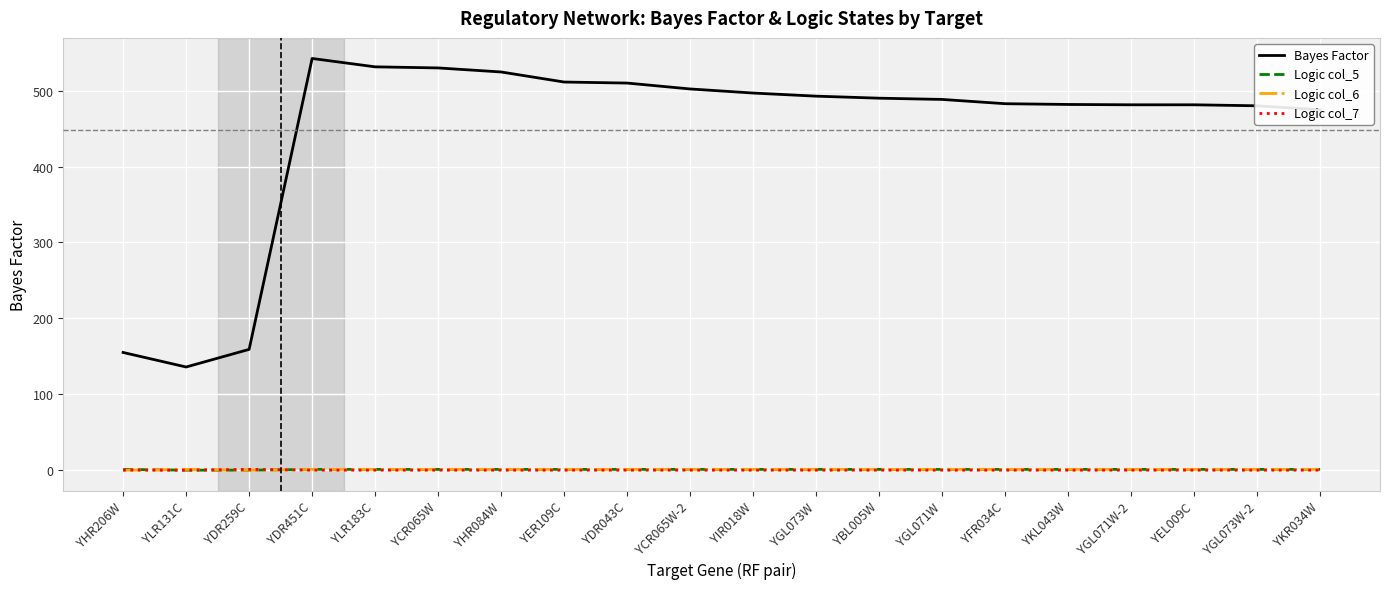

Does the chart display data point markers on the line(s)?

No